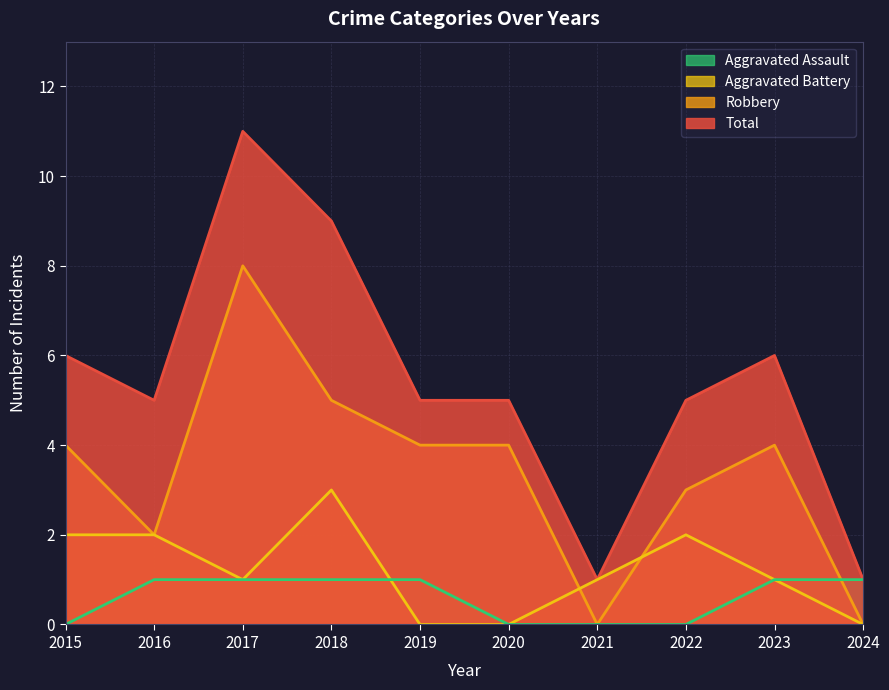

What is the maximum value for Aggravated Battery?

3